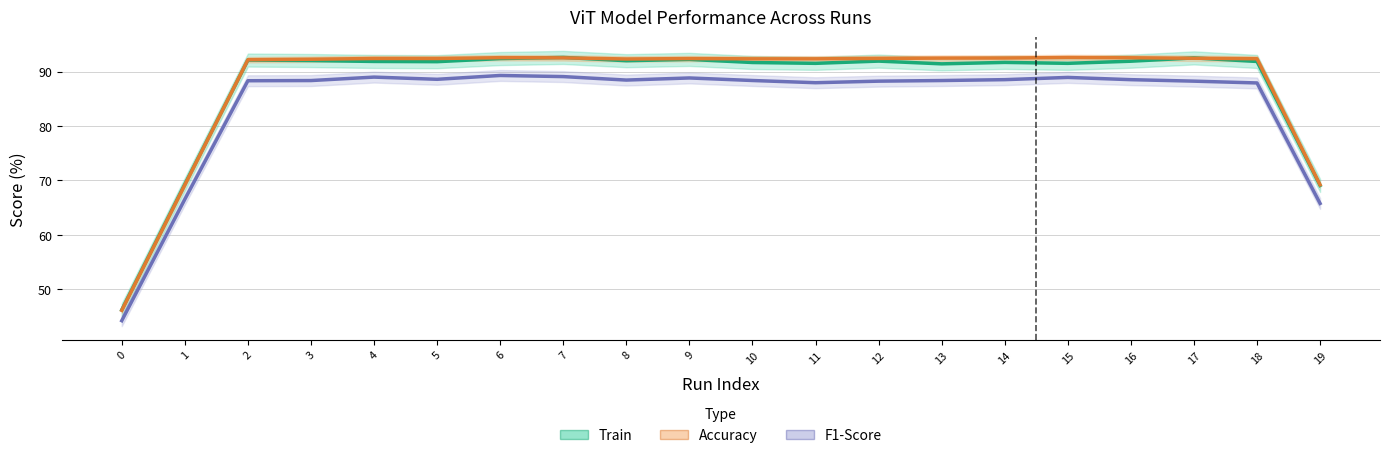

How many series are shown in this chart?

3